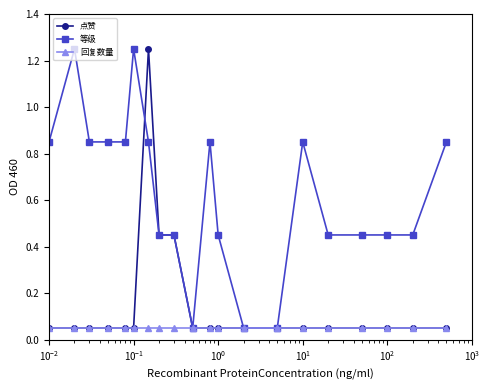

List the series in order of their overall mean, highest first.

等级, 点赞, 回复数量